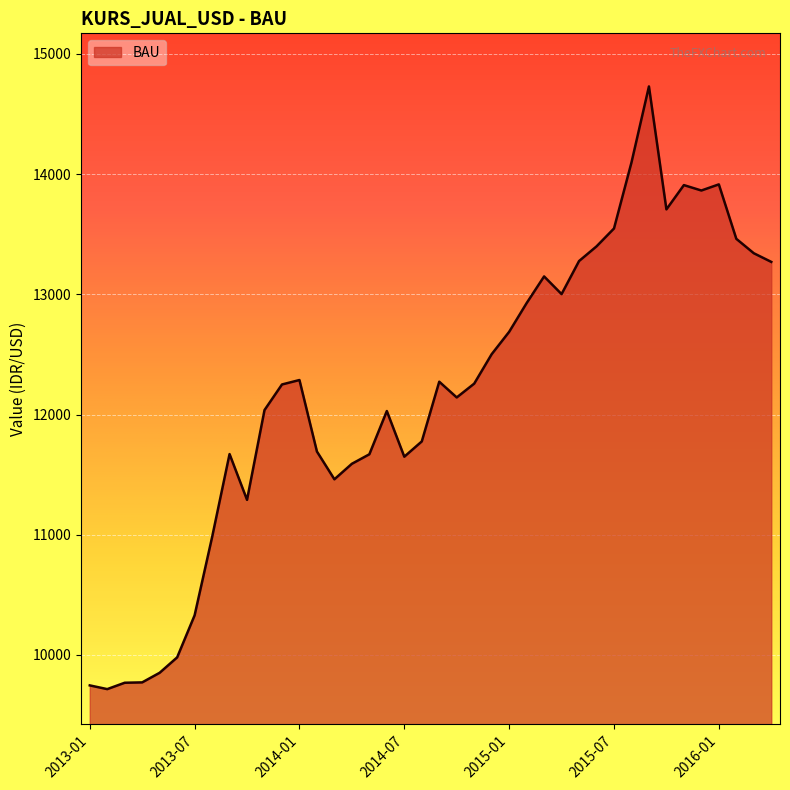

What is the minimum value shown in the chart?

9715